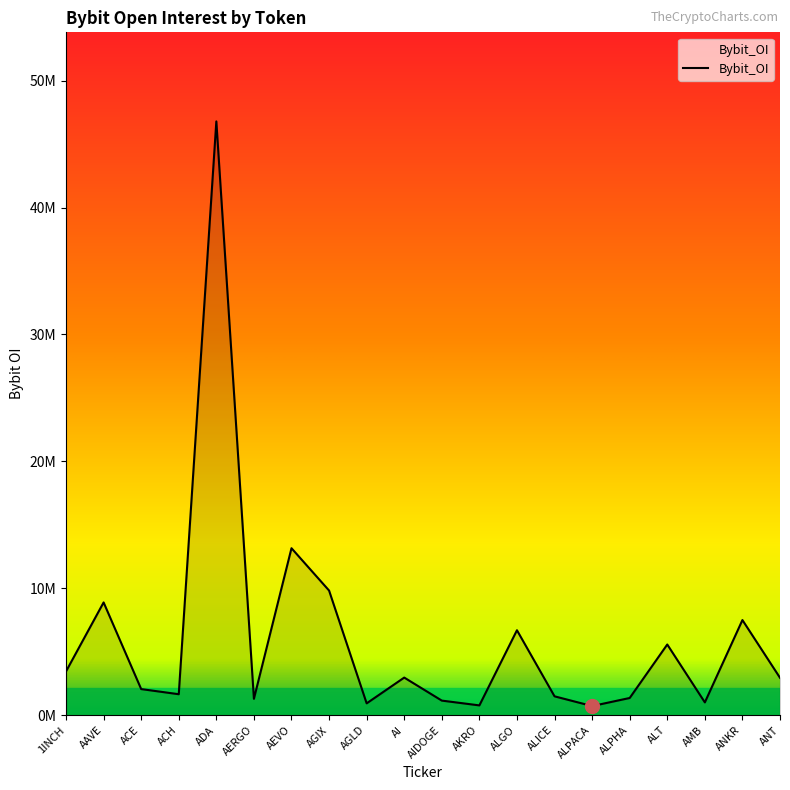

Does the chart have visible grid lines?

No